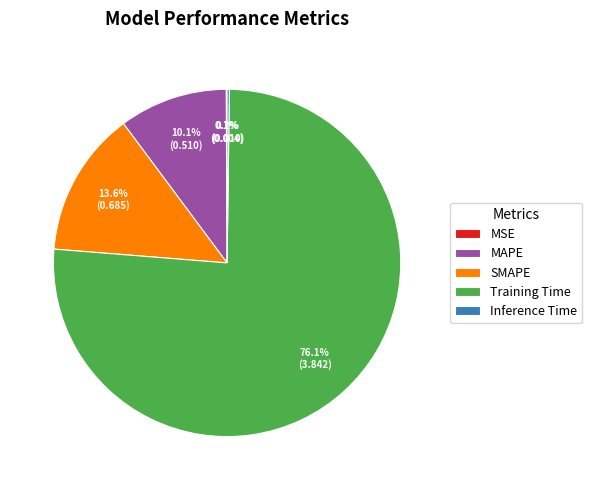

Do Training Time and SMAPE together represent more than half of the pie?

Yes